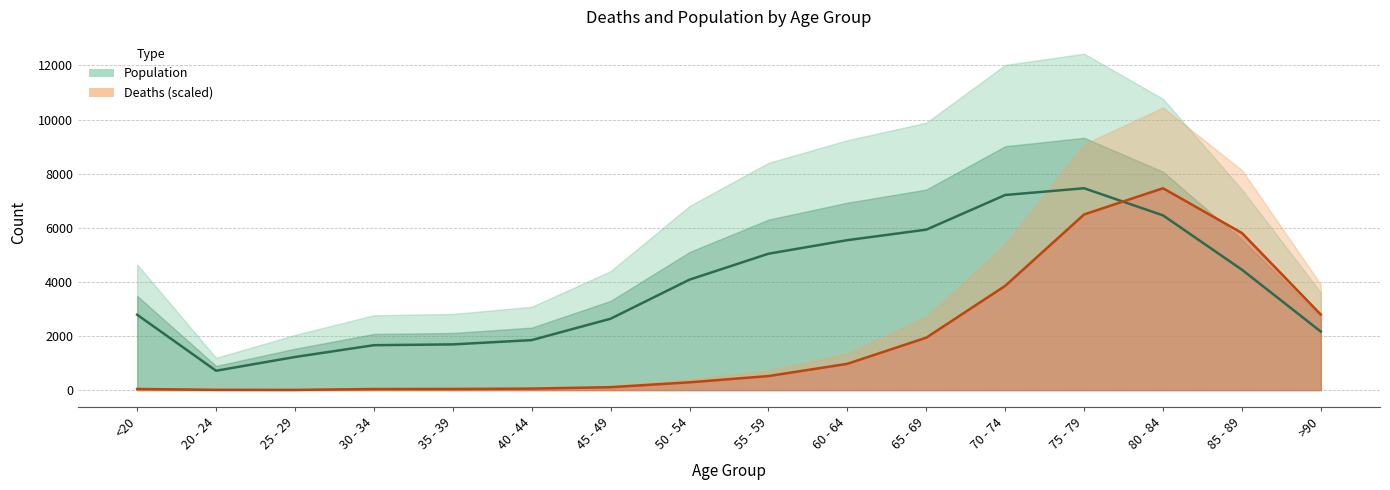

What is the difference between the highest and lowest values at 45 - 49?

2530.5